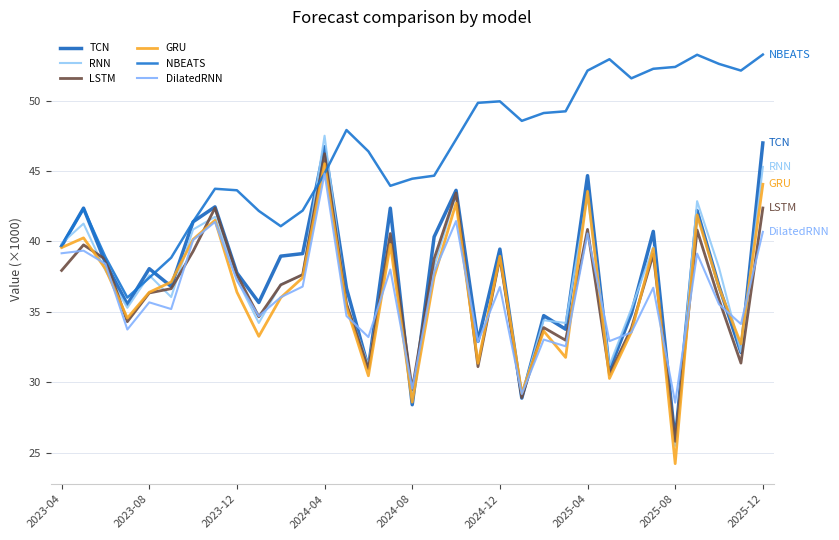

At which category is the sum across all series the highest?

2024-04